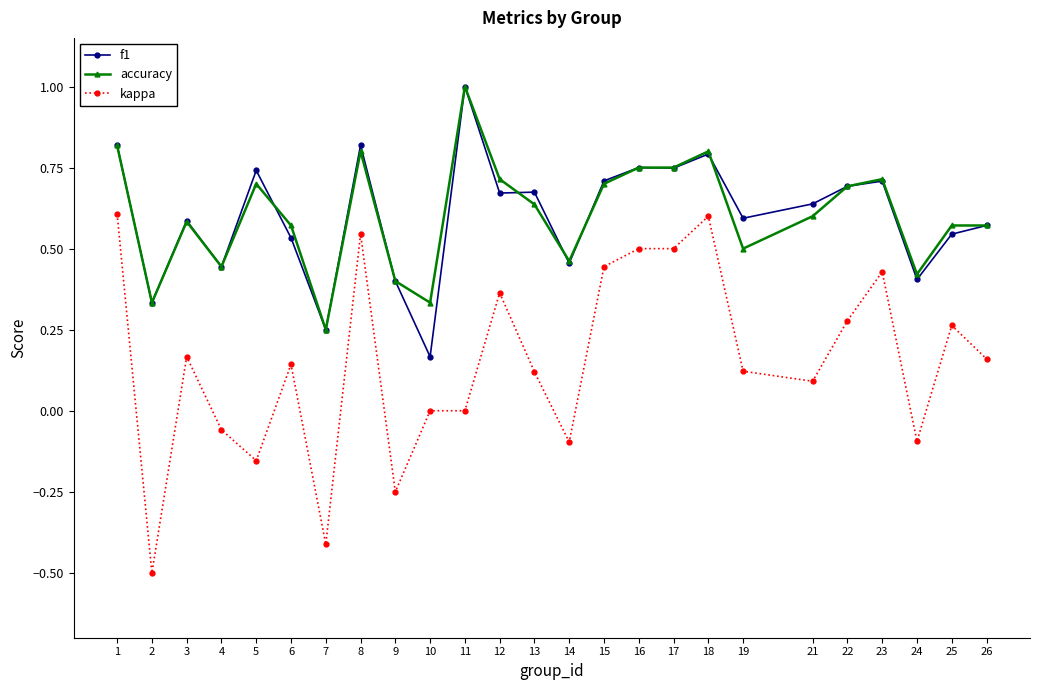

Which series has the largest range (max minus min)?

kappa